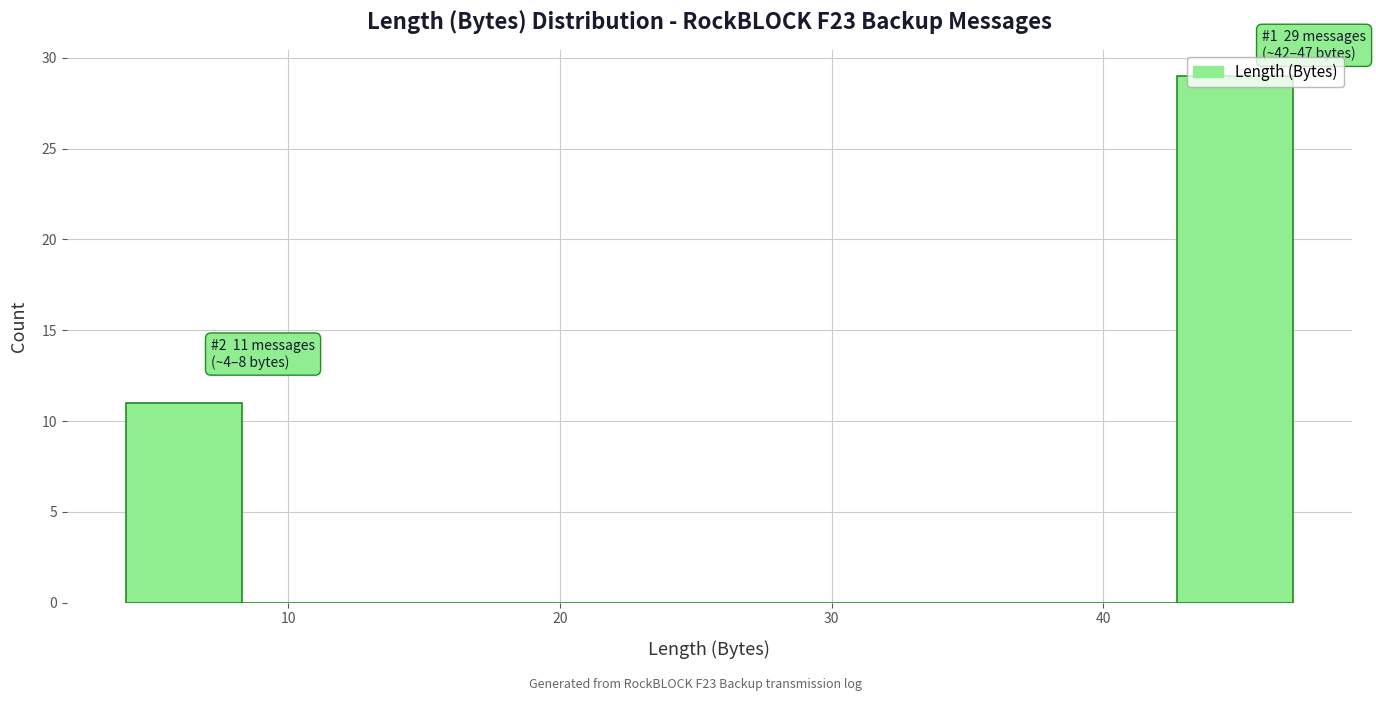

Which range on the x-axis has the tallest bar?

42.7 to 47.0